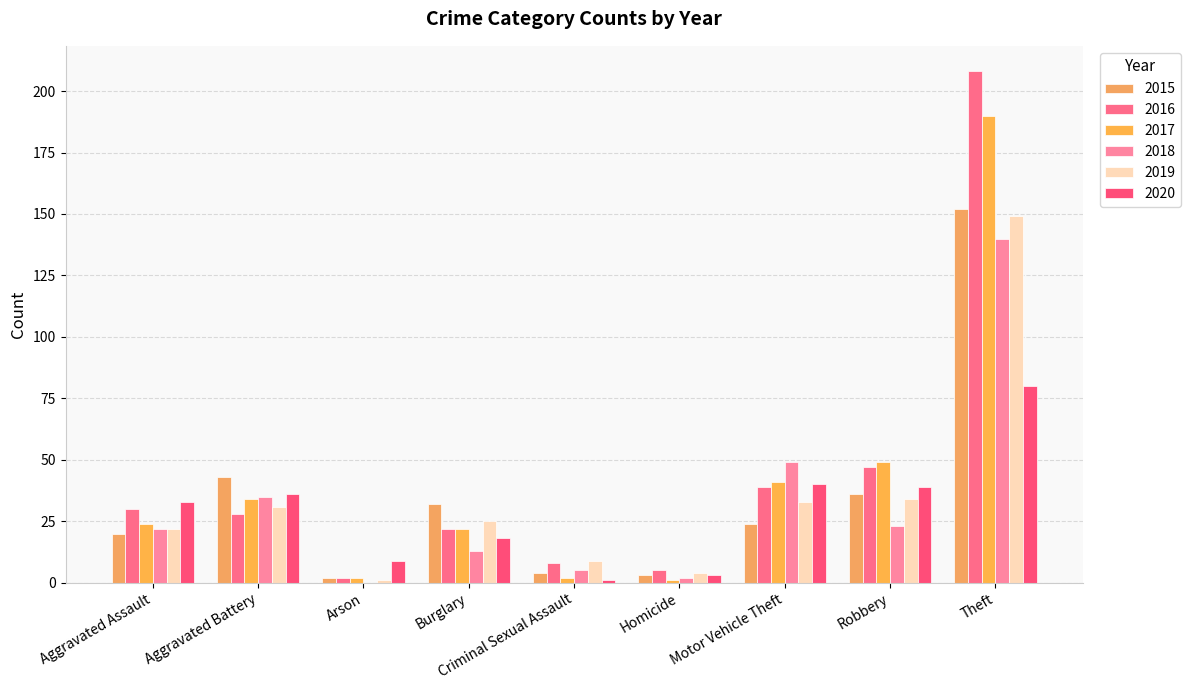

What is the difference between the 2020 values at Homicide and Criminal Sexual Assault?

2